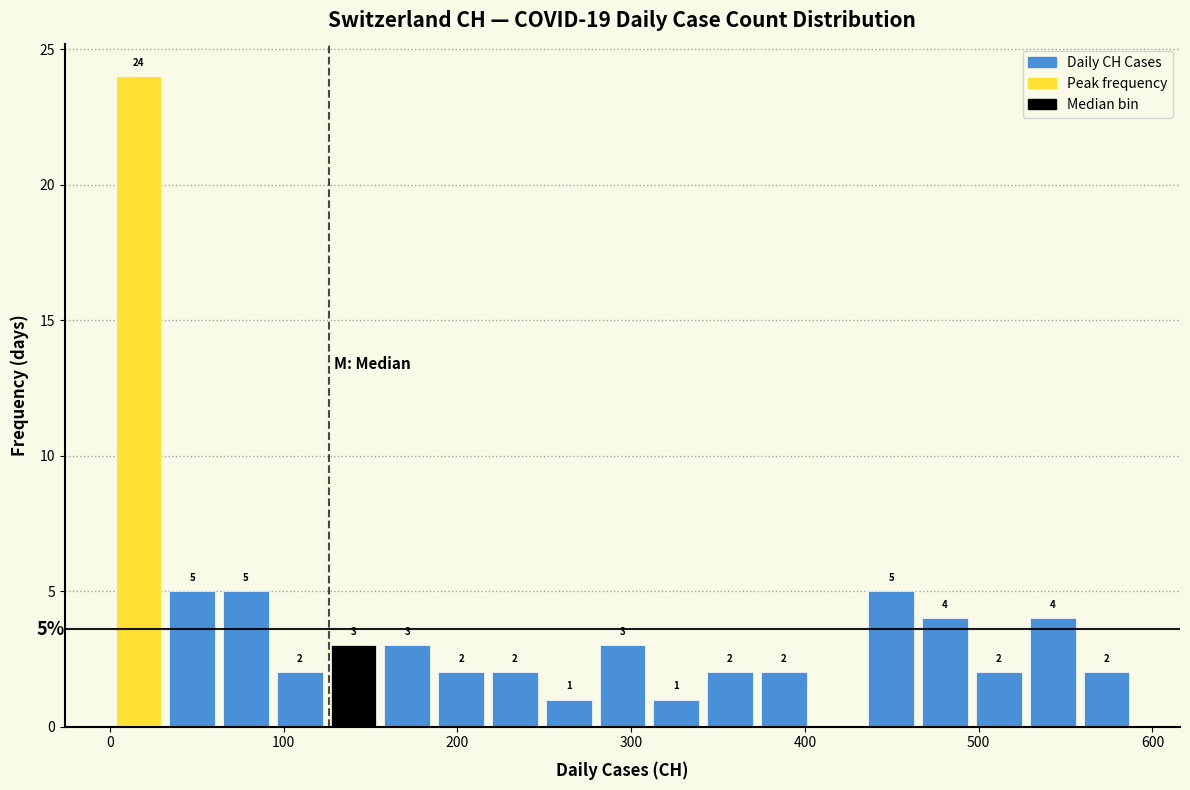

Read against the x-axis, roughly where is the centre of the tallest bar?

20